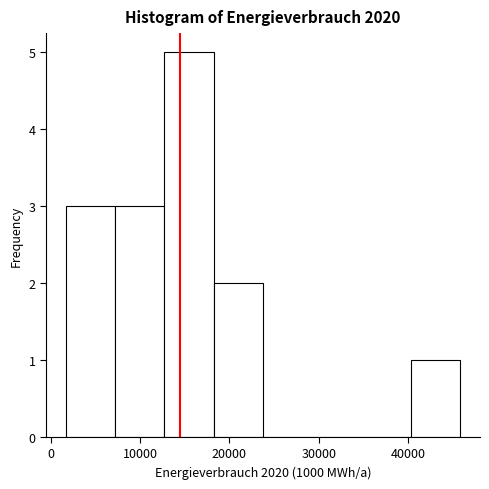

Reading left to right, list every bar in this chart as the range it spans on the x-axis followed by its height. Neither the bar edges nor the heights are printed on the chart, so give them approximately, as read against the axes.

2000 to 7000: 3
7000 to 13000: 3
13000 to 18000: 5
18000 to 24000: 2
24000 to 29000: 0
29000 to 35000: 0
35000 to 40000: 0
40000 to 46000: 1